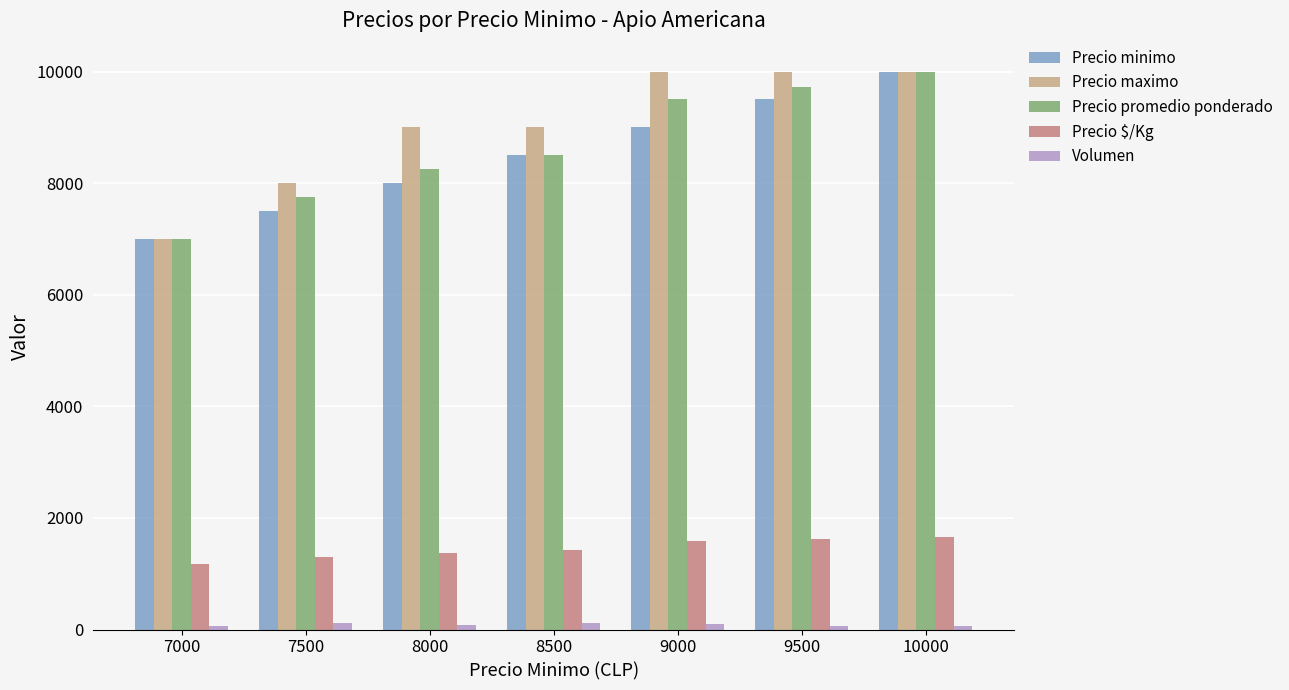

What is the difference between the maximum and second lowest values in the Precio promedio ponderado series?

2250